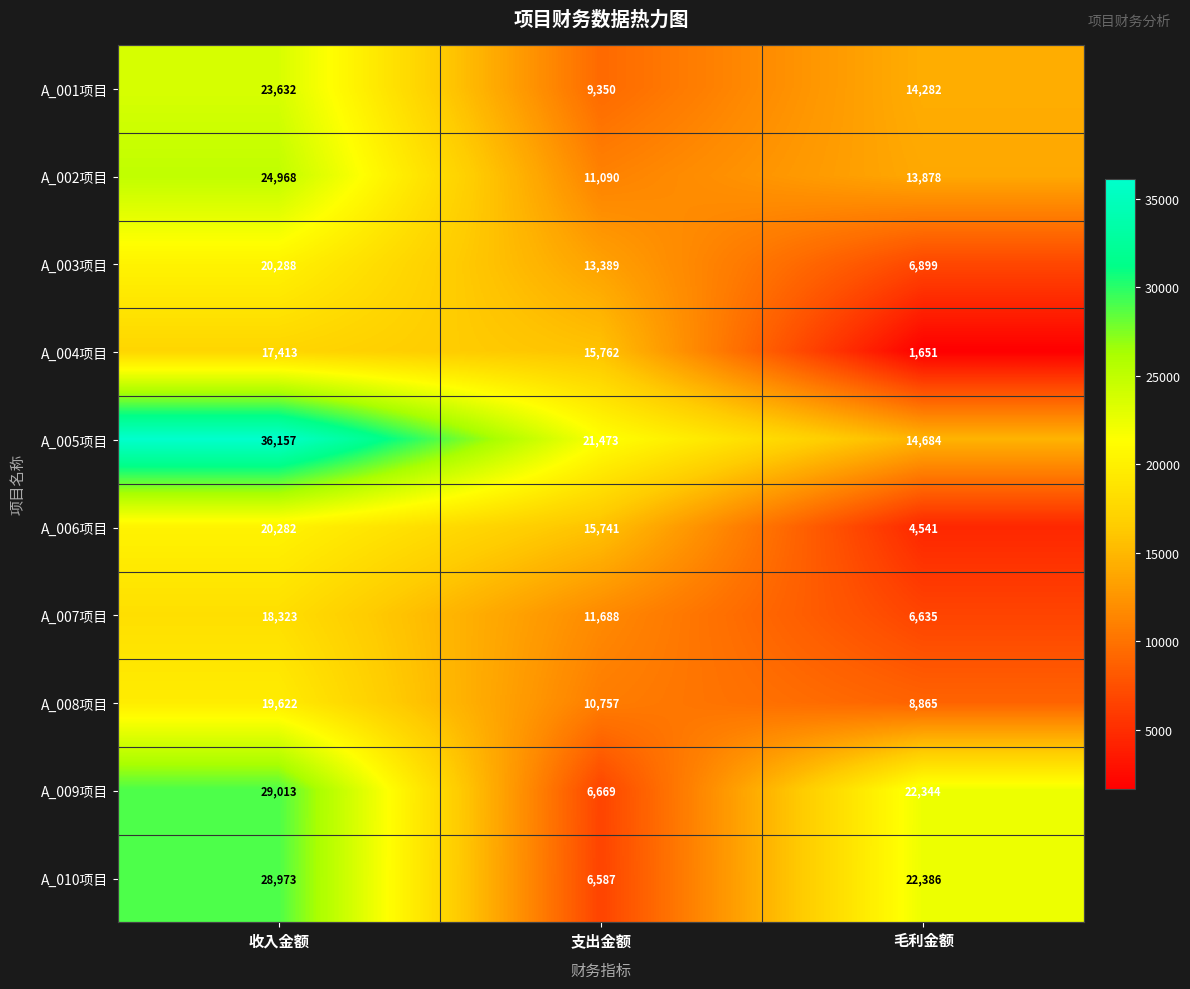

What is the greatest value displayed?

36157